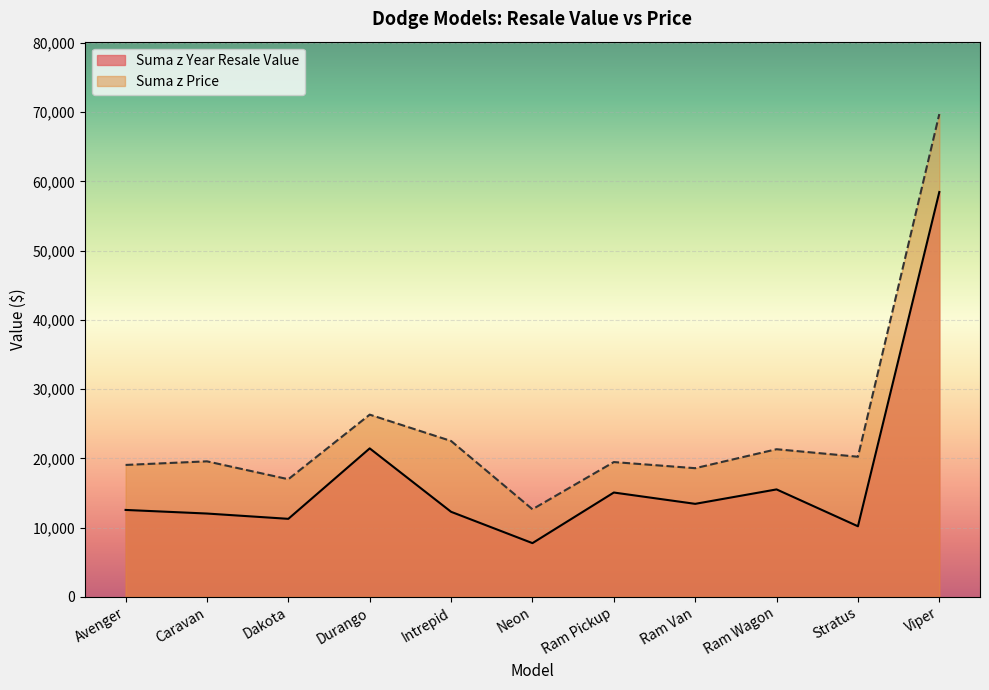

Does the chart display data point markers on the line(s)?

No